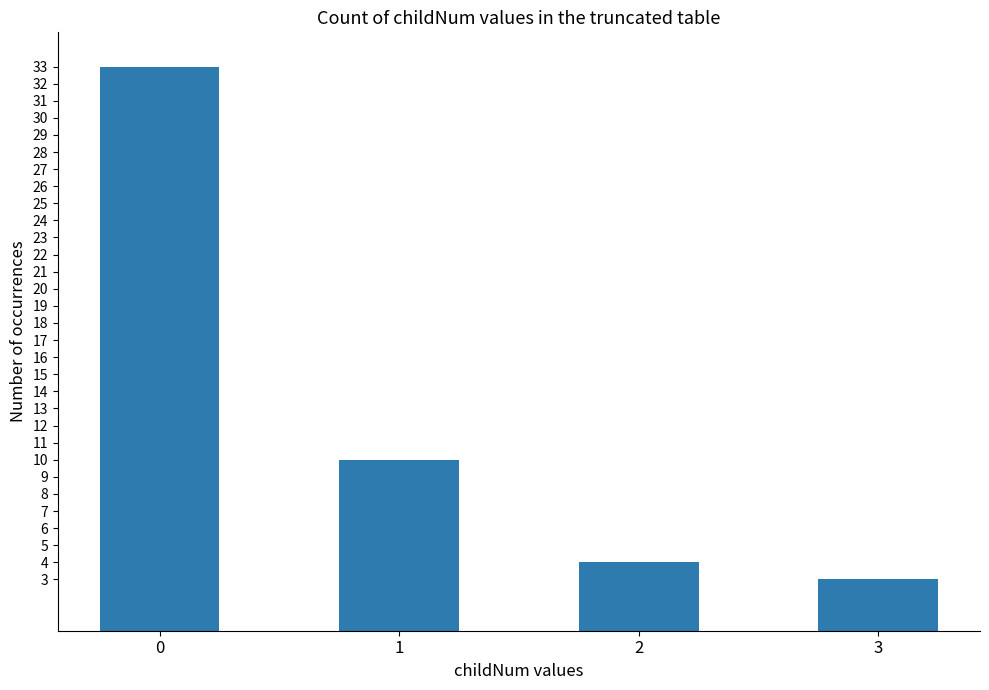

What is the sum of the values at 2 and 1?

14